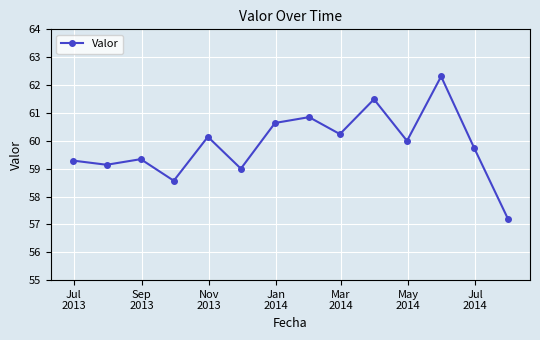

True or false: the data has more than 0 interior local peaks.

True